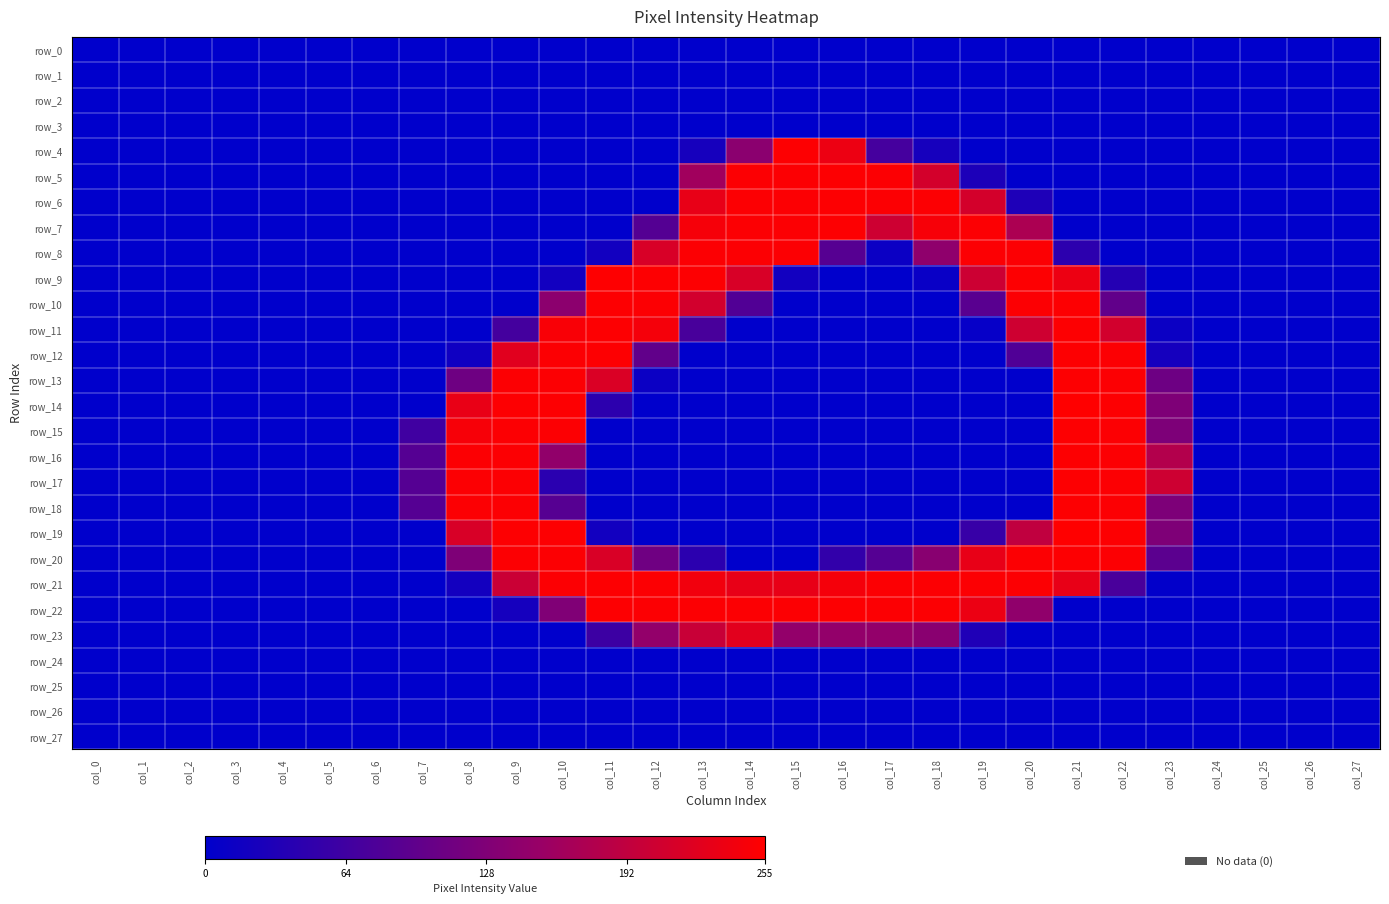

What is the difference between the second highest and minimum values in the row_15 series?

252